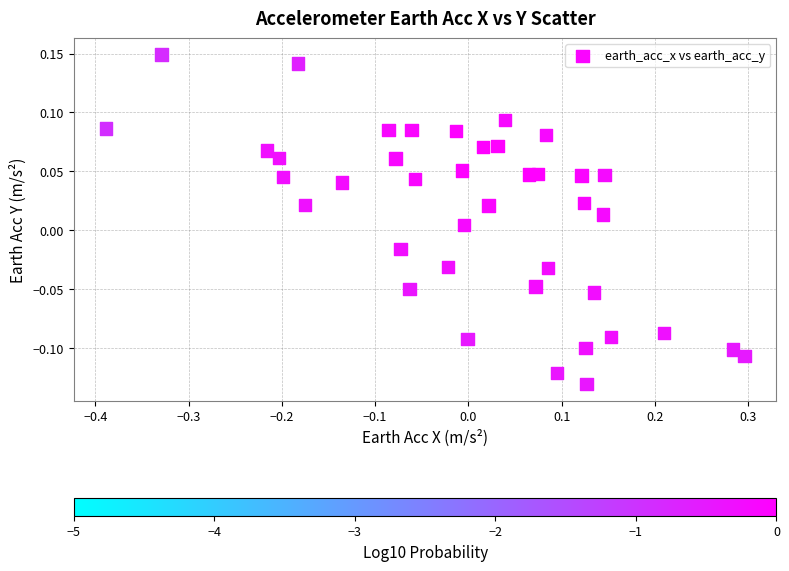

What is the range of X values (max minus min)?

0.7